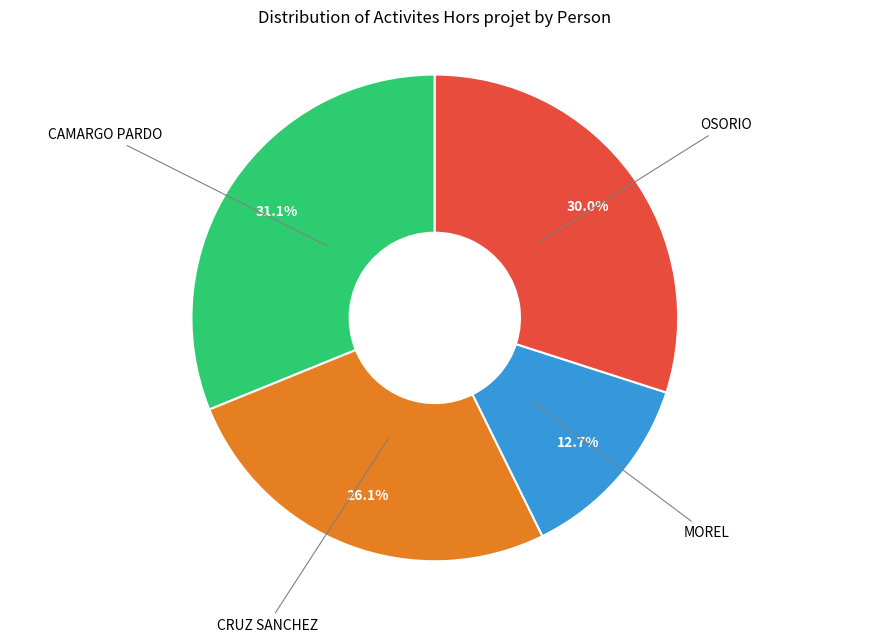

Count the number of slices in the pie.

4